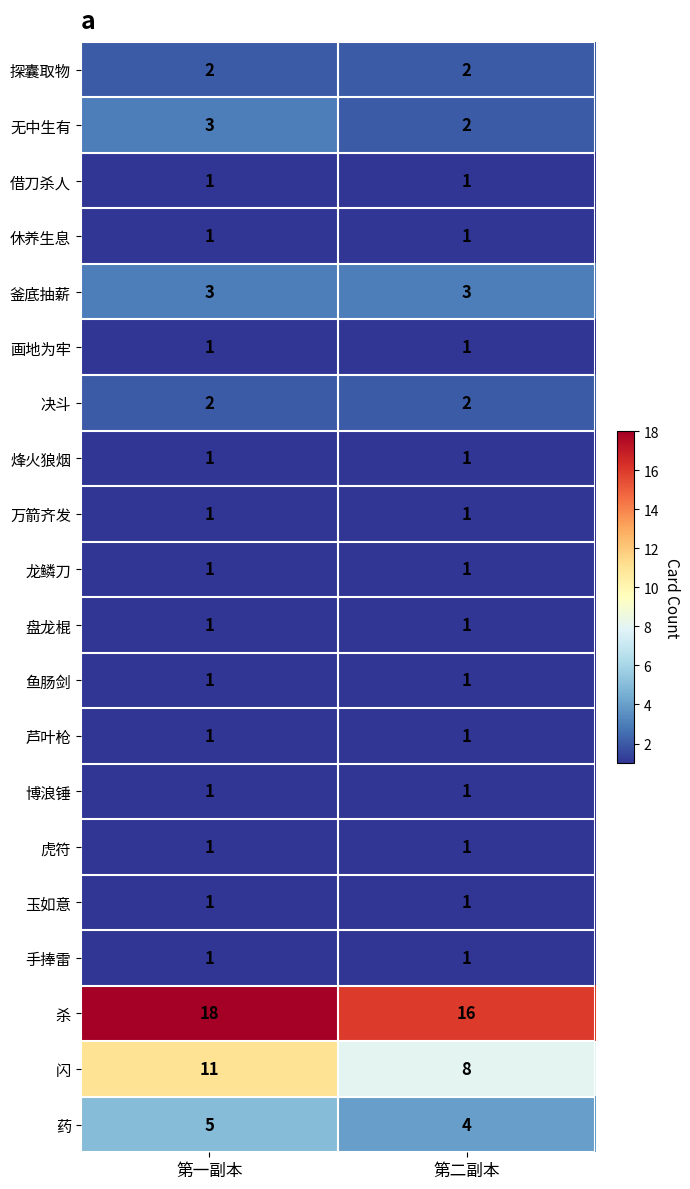

What is the total value across all series at 第二副本?

50